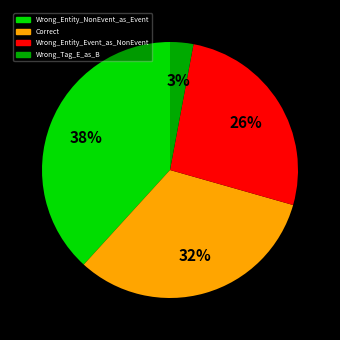

Does any single category account for the majority?

No